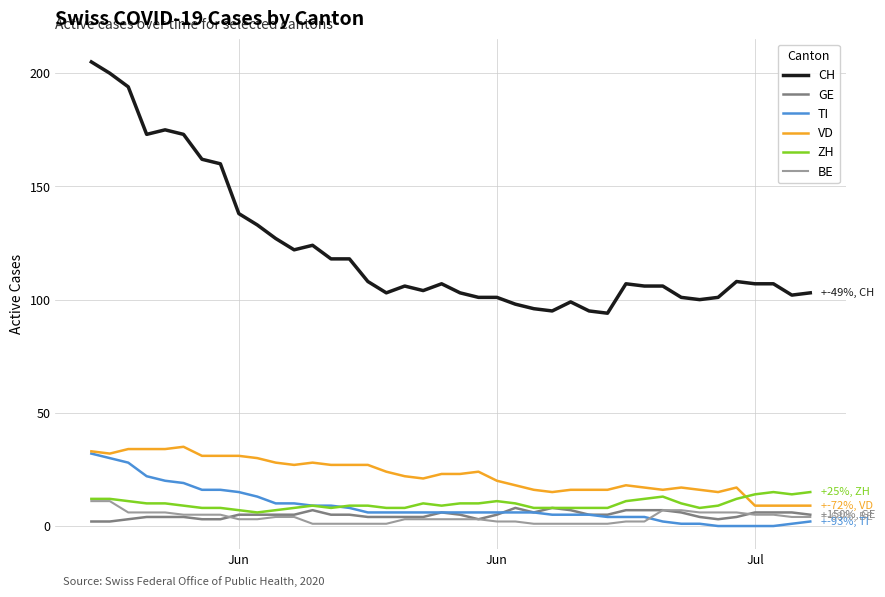

Which series has the largest range (max minus min)?

CH